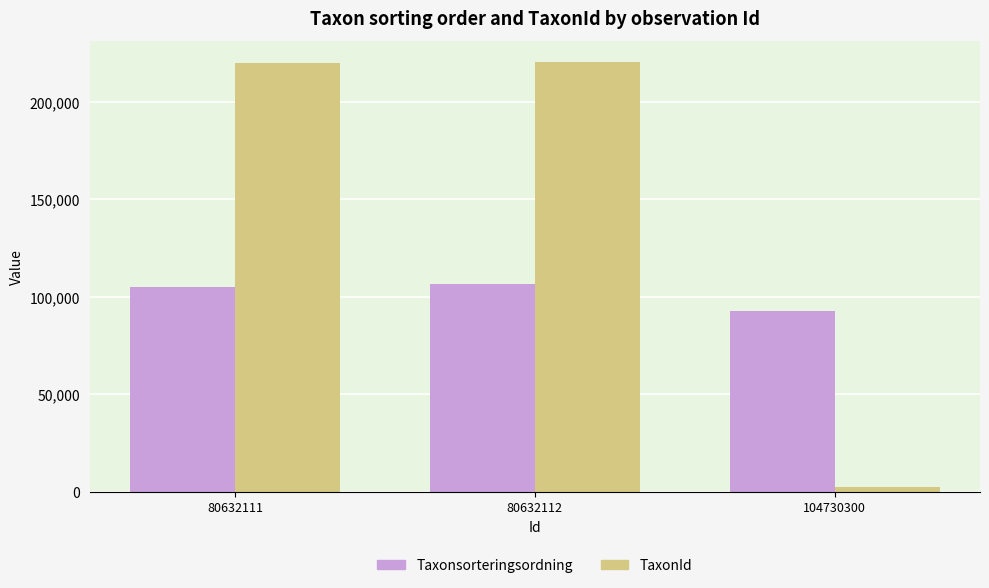

How many bars are there in total?

6